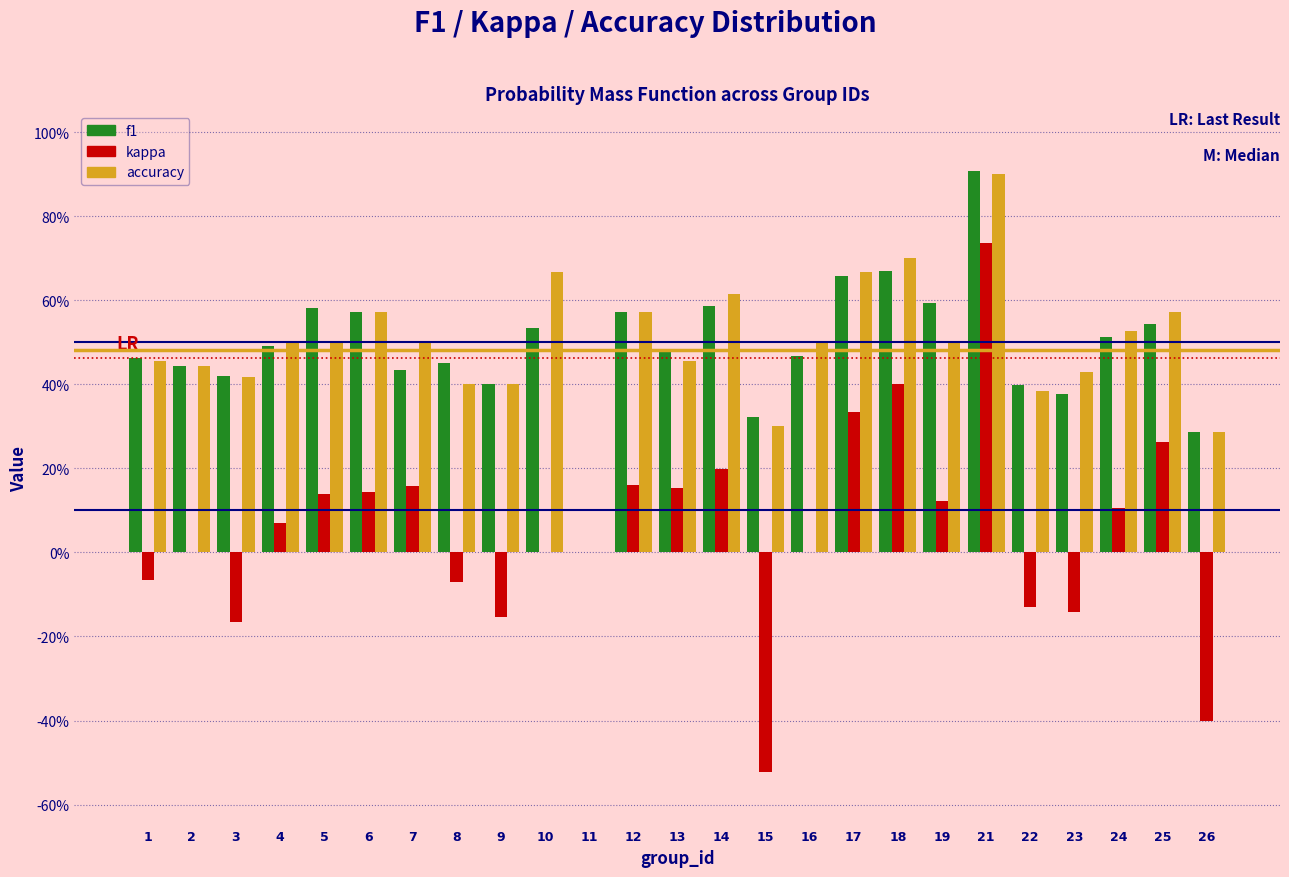

Are the bars grouped side by side (vs. stacked)?

Yes